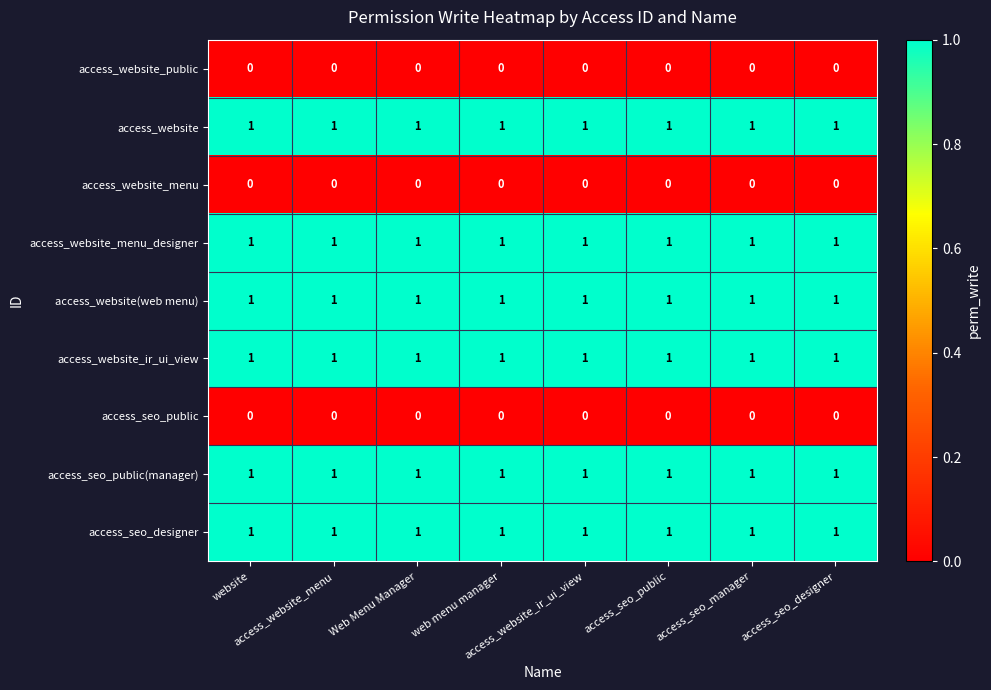

At how many categories does at least one series exceed 0?

8